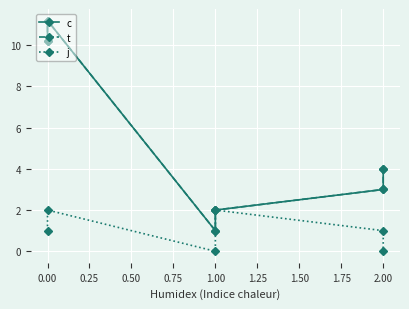

What is the difference between the maximum and second lowest values in the t series?

9.2